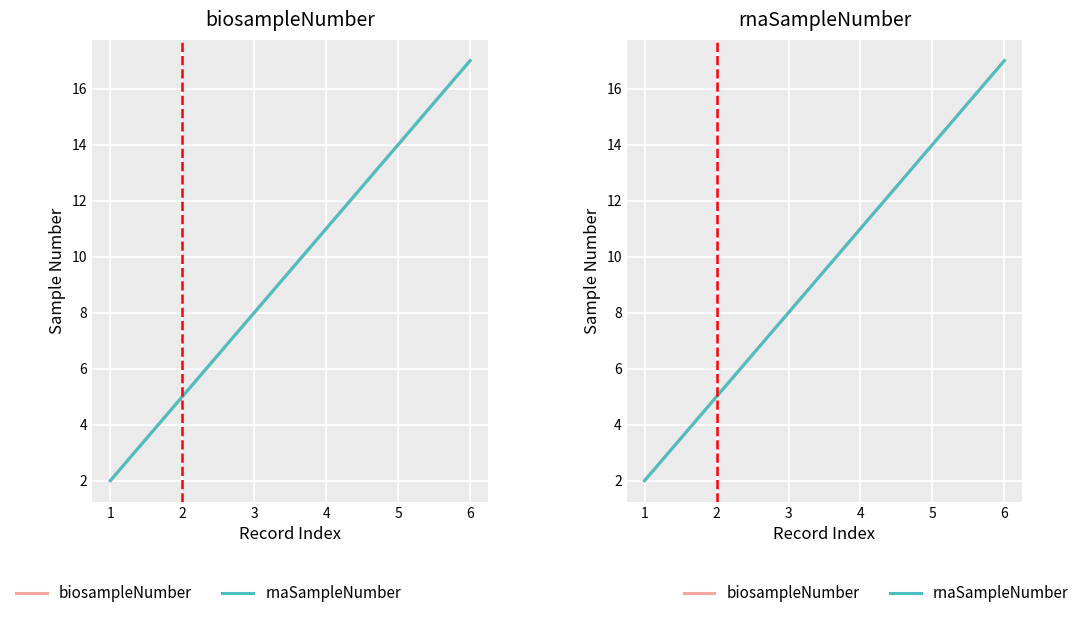

The biosampleNumber series shows 7 at 5. True or false?

False